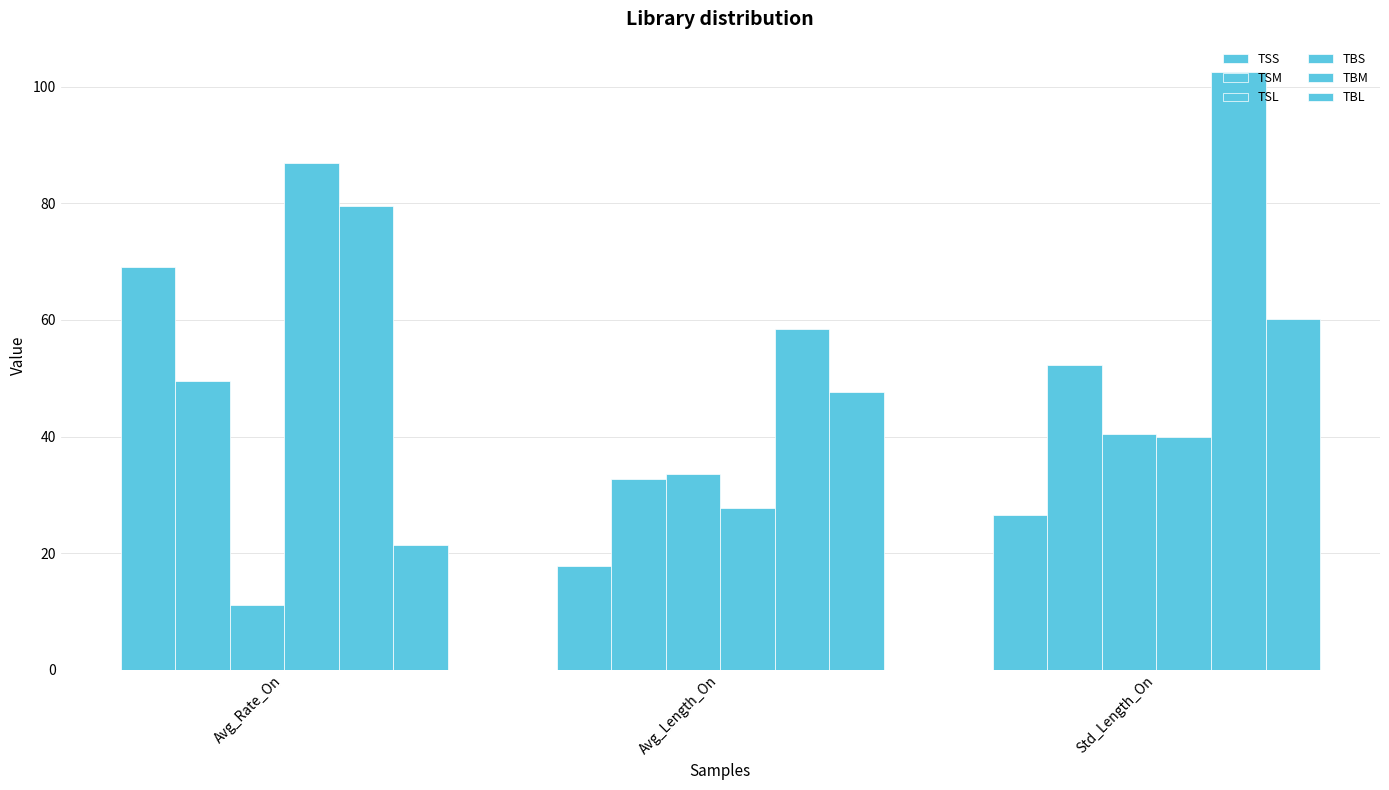

Which series has the largest range (max minus min)?

TBS